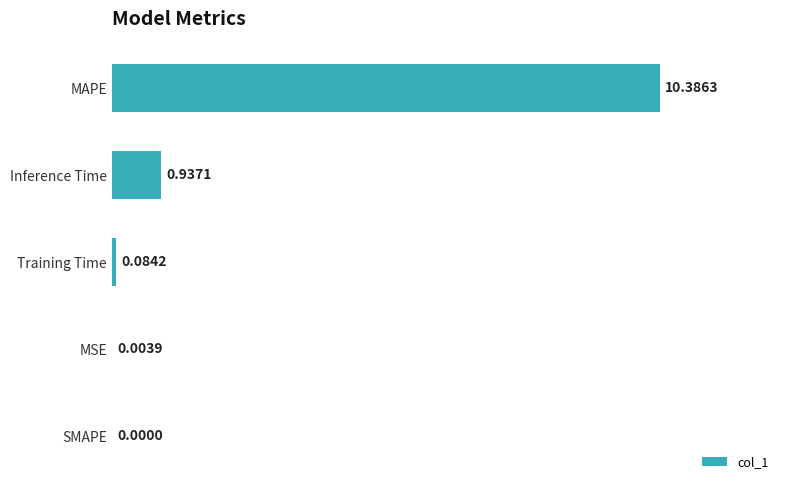

Which category has the highest value across all series?

MAPE